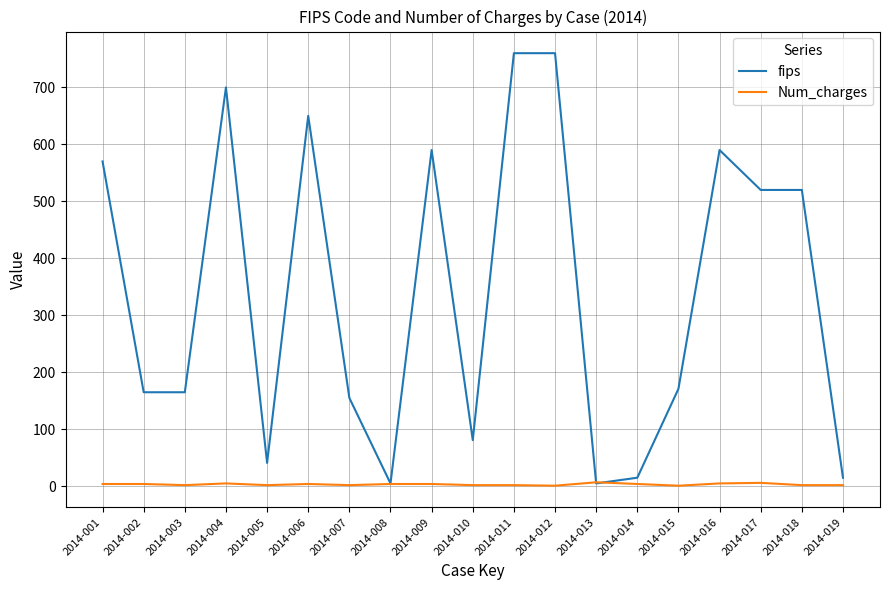

Rank the series by their maximum value, from lowest to highest.

Num_charges, fips